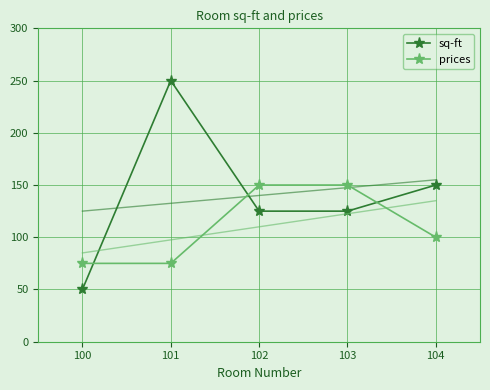

Read the prices value at 100.

75